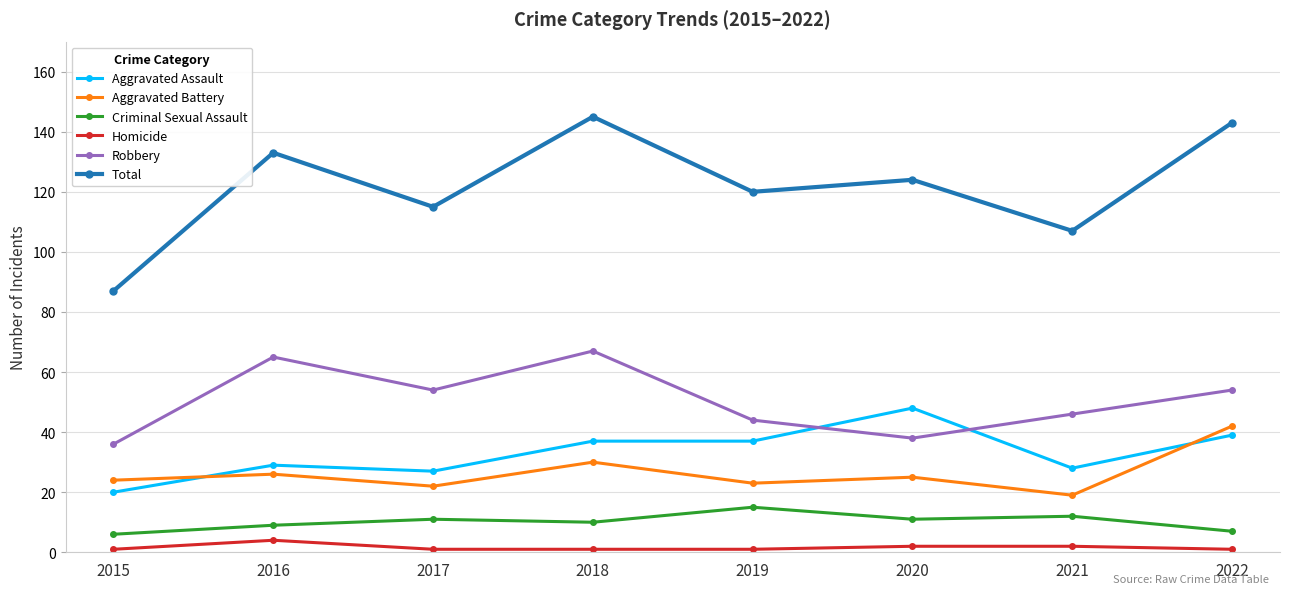

Is it true that Aggravated Assault equals 15 at 2018?

False